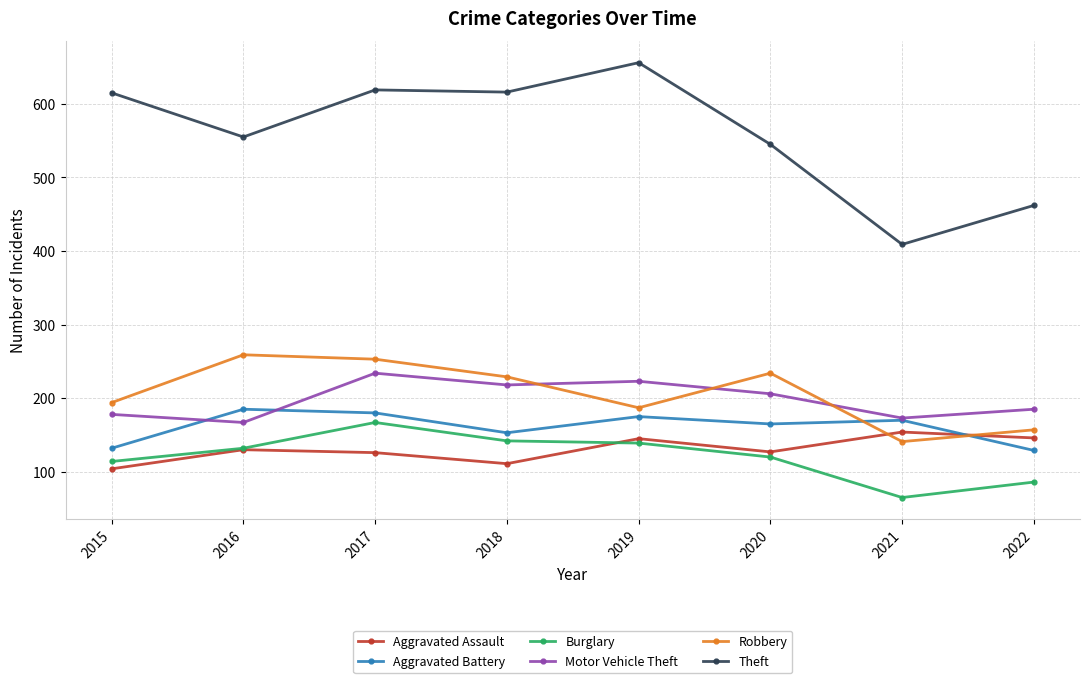

Is the value of Burglary at 2020 greater than the value of Theft at 2018?

No